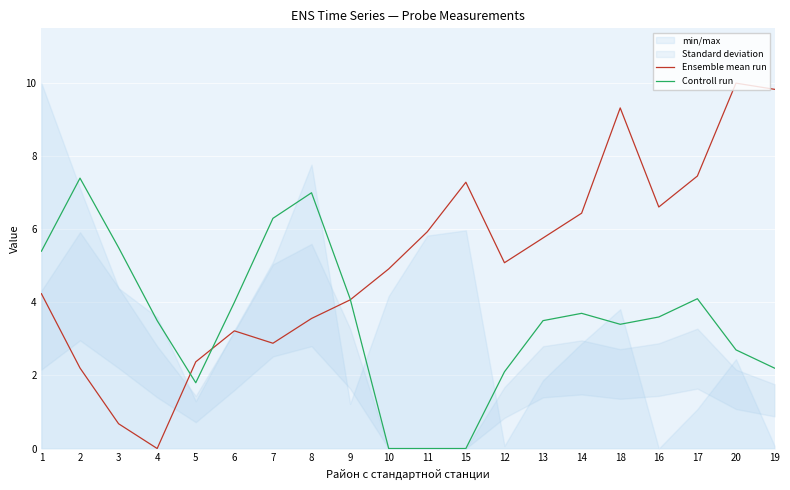

Rank the series by their maximum value, from highest to lowest.

Ensemble mean run, Controll run